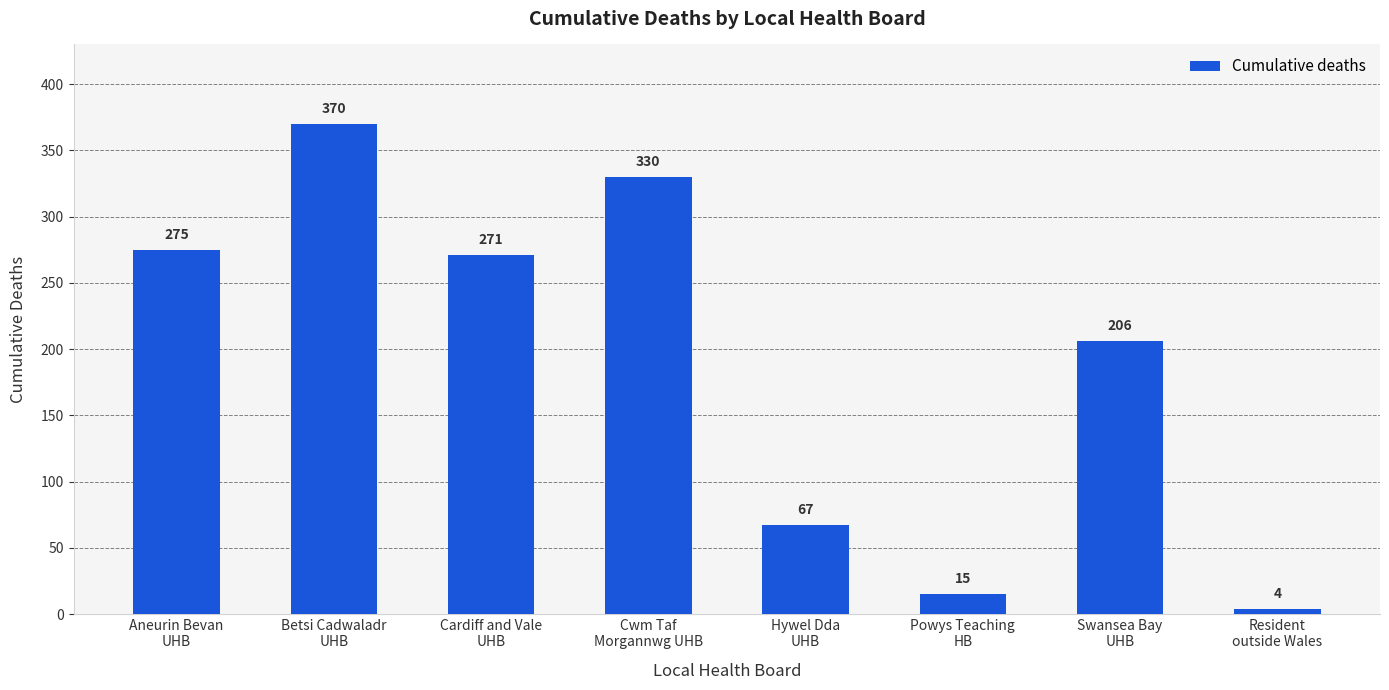

Reading left to right, extract all data points from this chart.

275	370	271	330	67	15	206	4